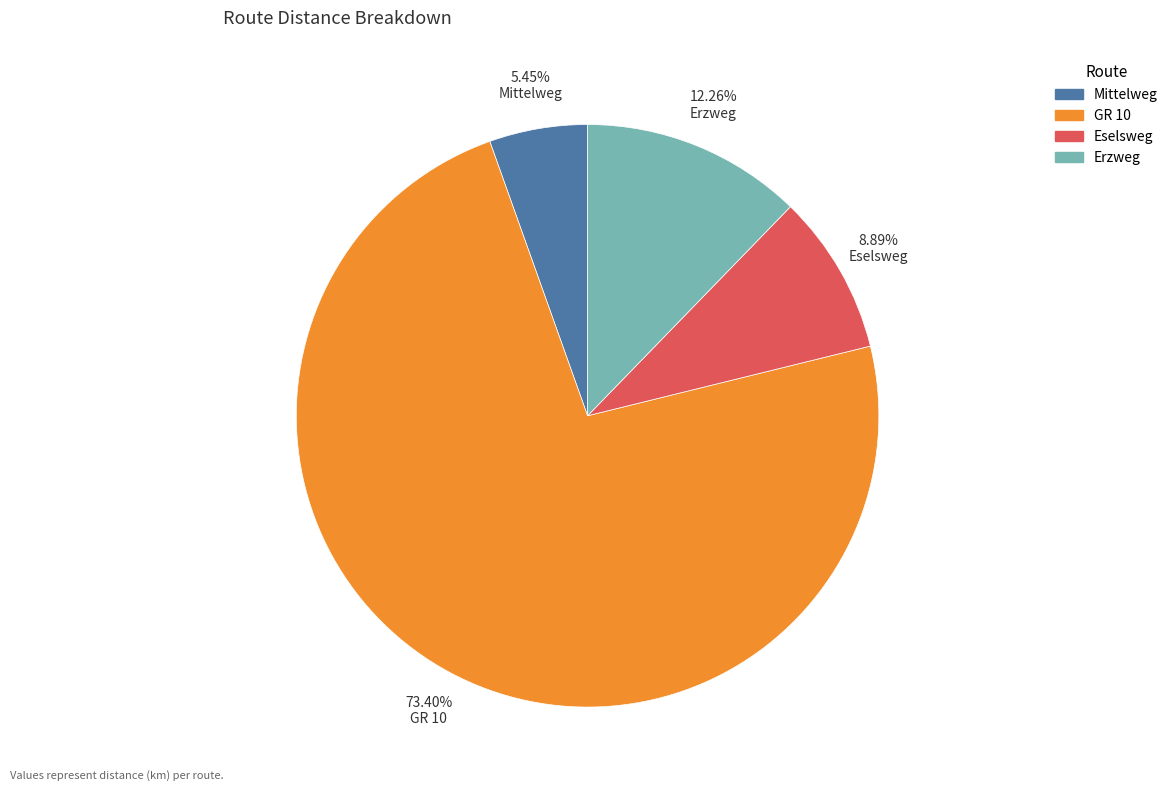

To the nearest percent, what portion does Eselsweg represent?

9%